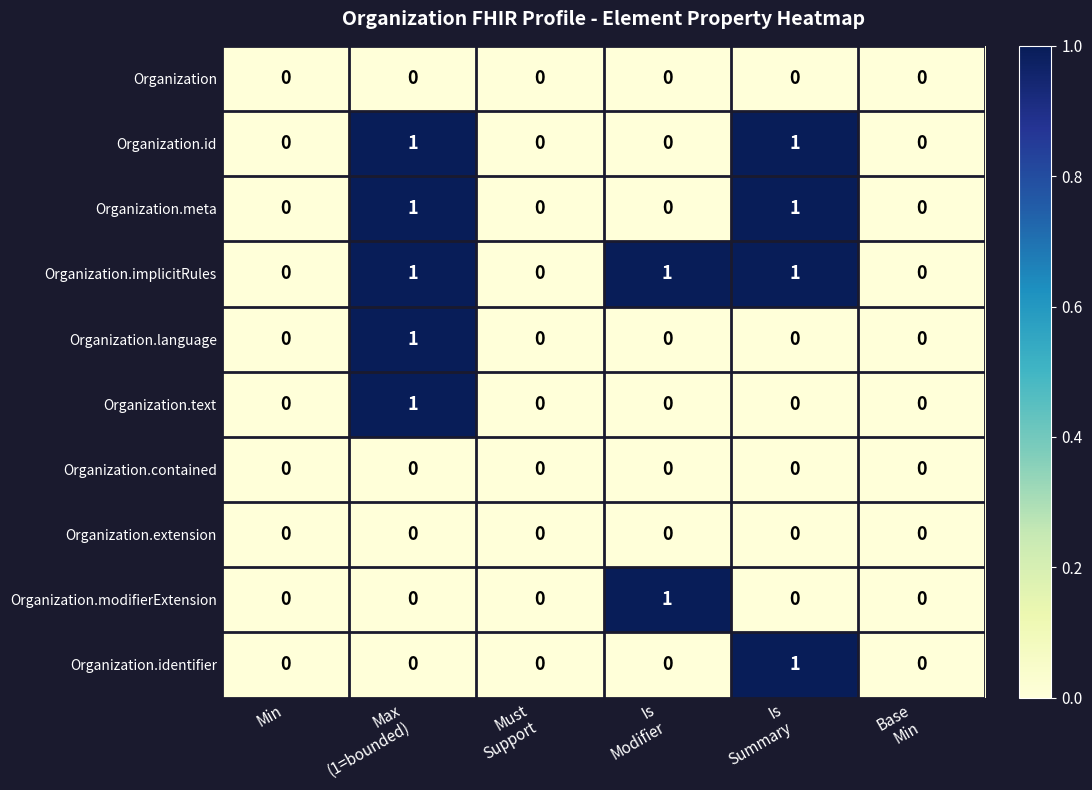

Which series has the largest total across all categories?

Organization.implicitRules